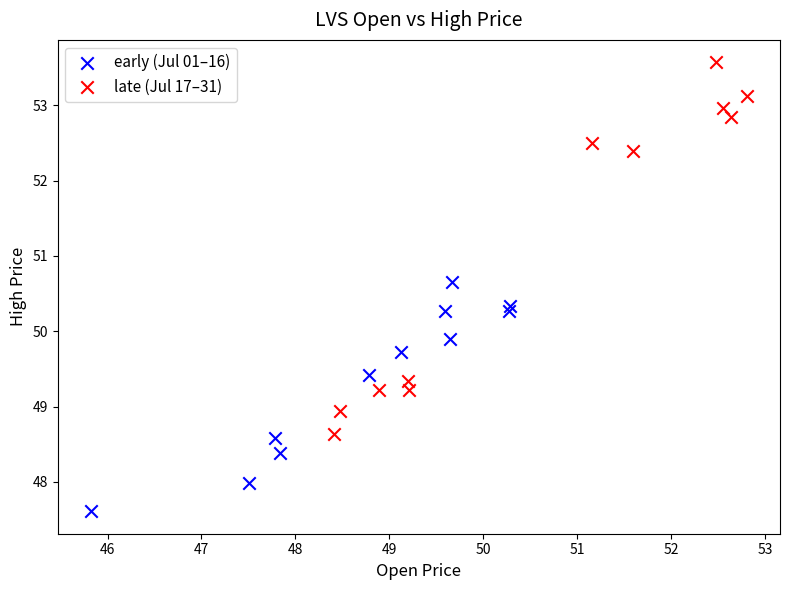

Which series reaches the minimum Y coordinate?

early (Jul 01–16)